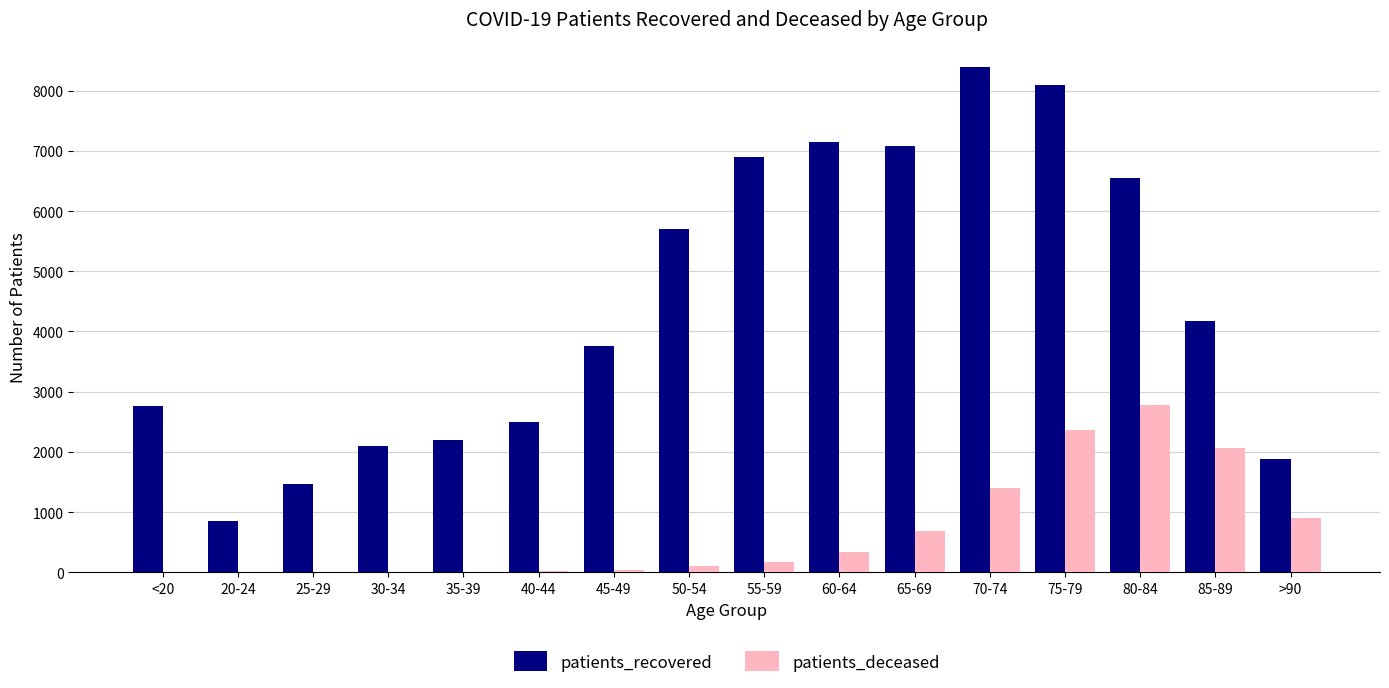

How many groups of bars are there?

16